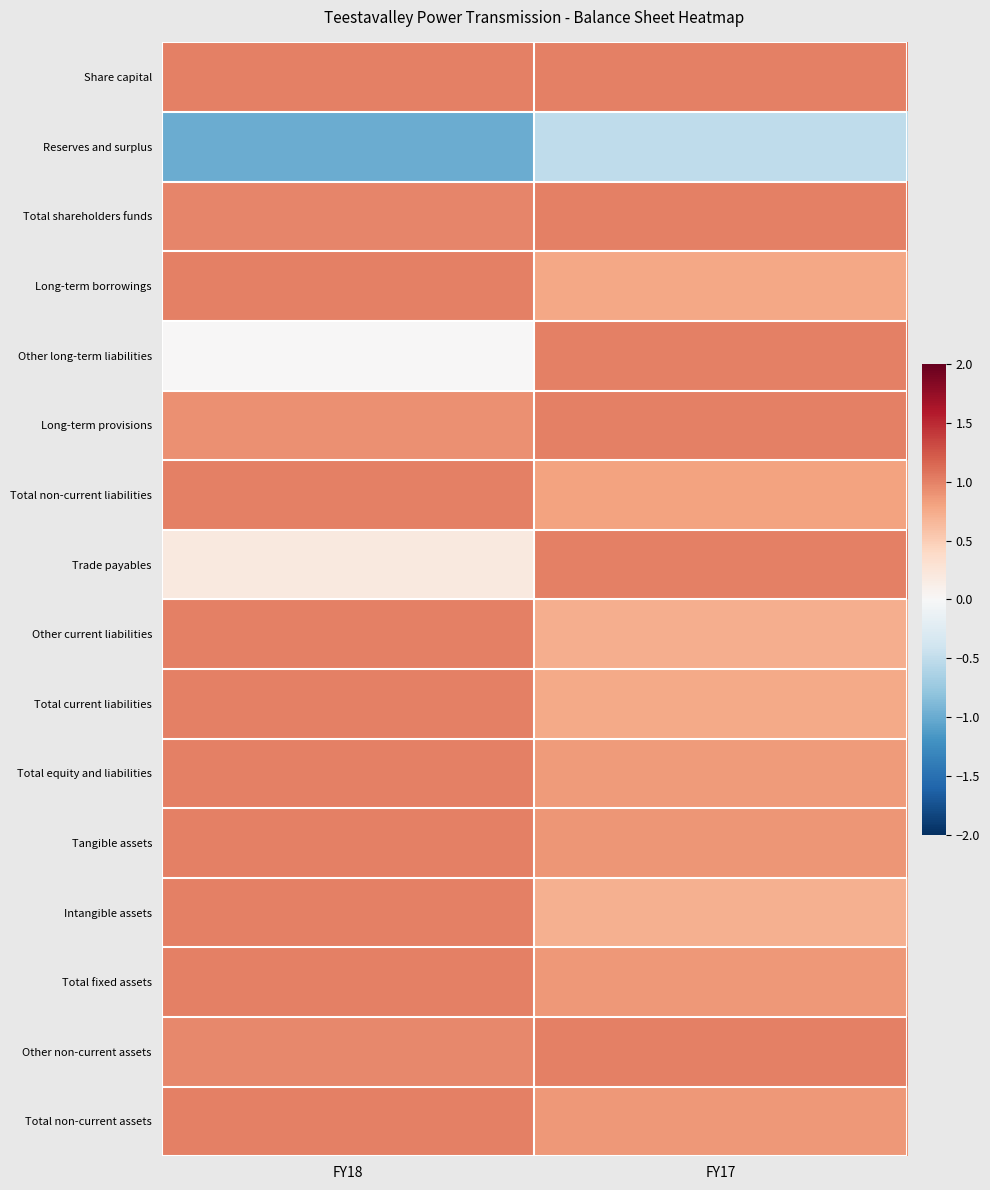

Which label corresponds to the largest value in the chart?

FY18